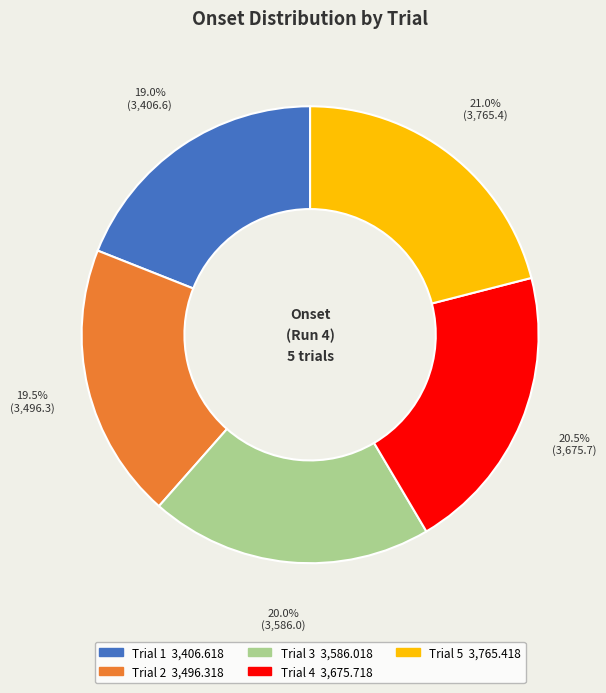

Approximately how many times larger is the value at Trial 2 compared to Trial 4?

1.0